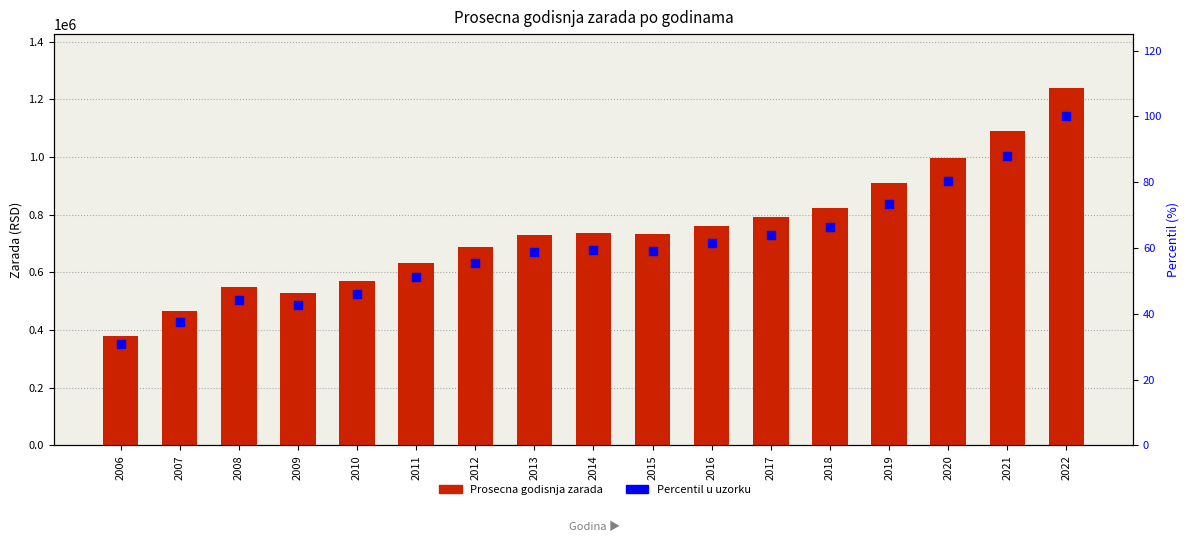

Which series has the widest spread of Y values?

Prosecna godisnja zarada